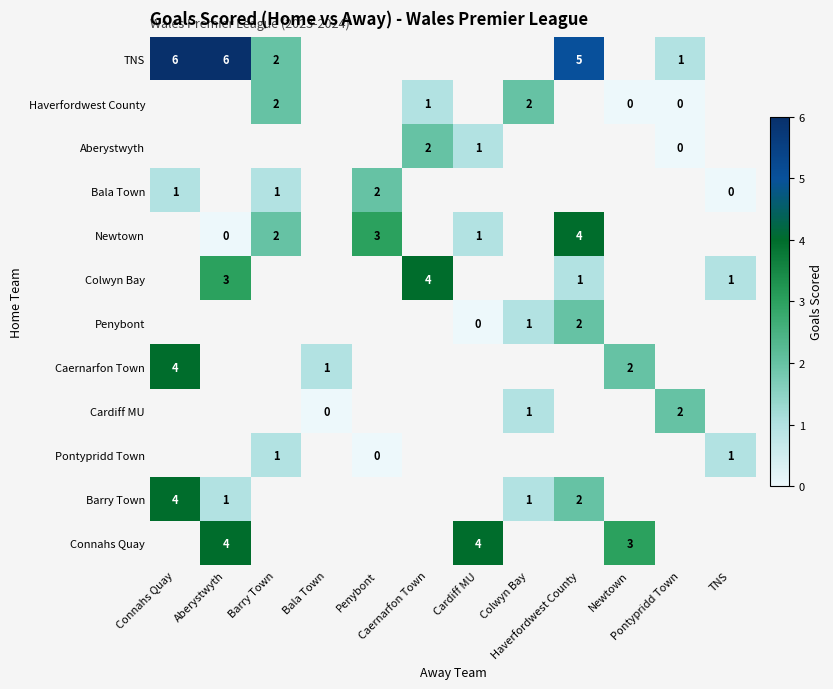

Which category has the highest value across all series?

Connahs Quay